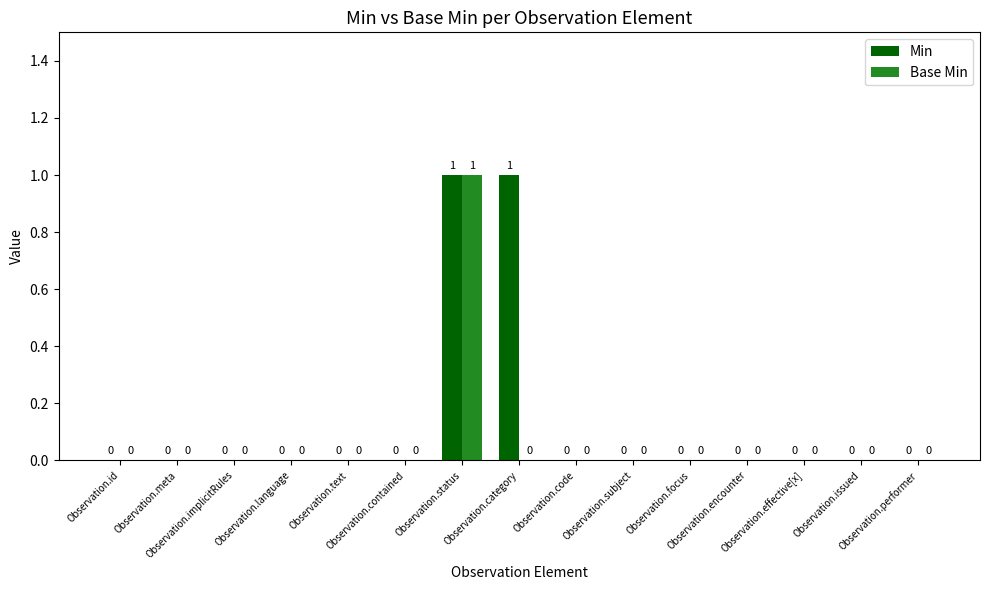

Which series has the largest total across all categories?

Min